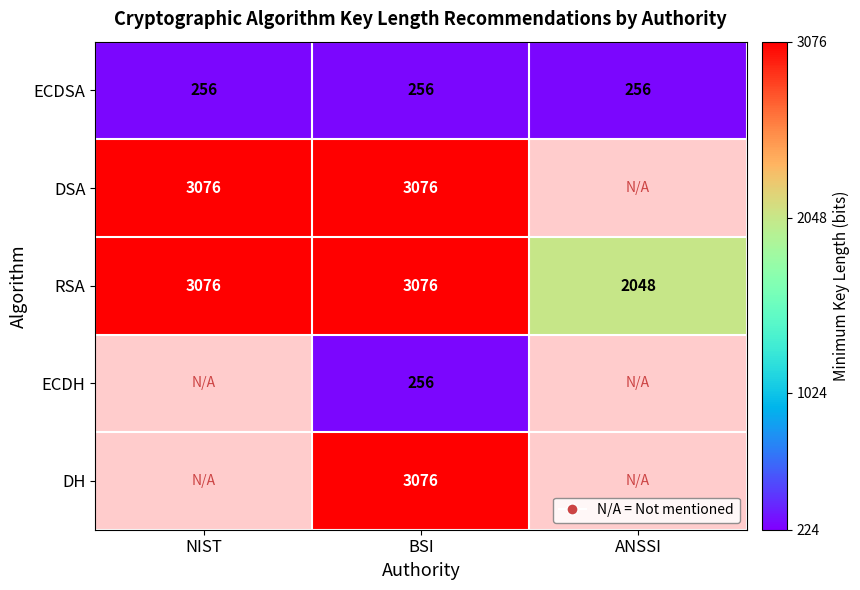

Which series changed the most between BSI and ANSSI?

RSA